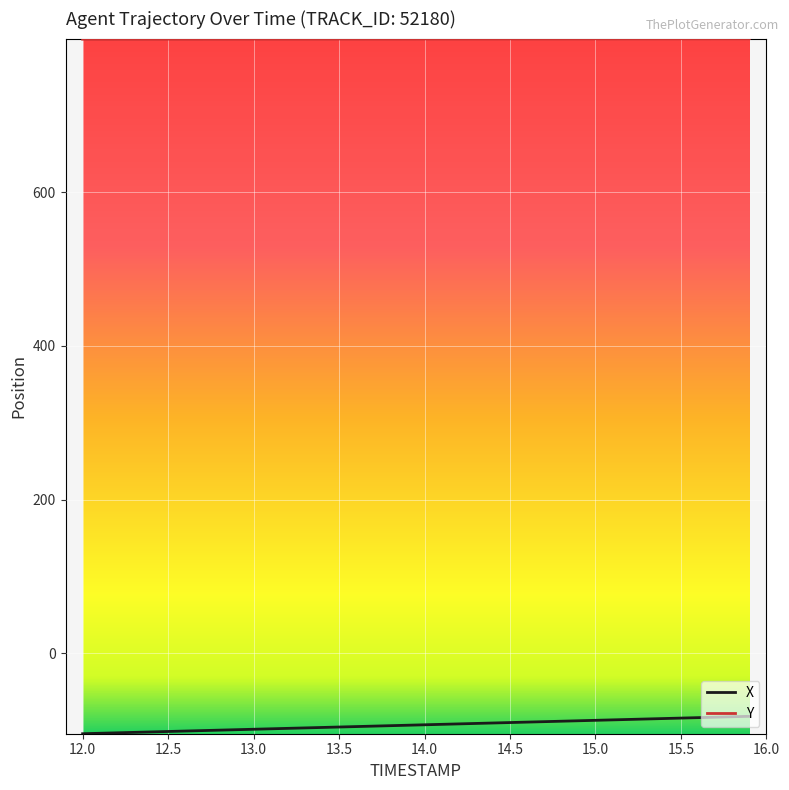

Which series has the largest total across all categories?

Y